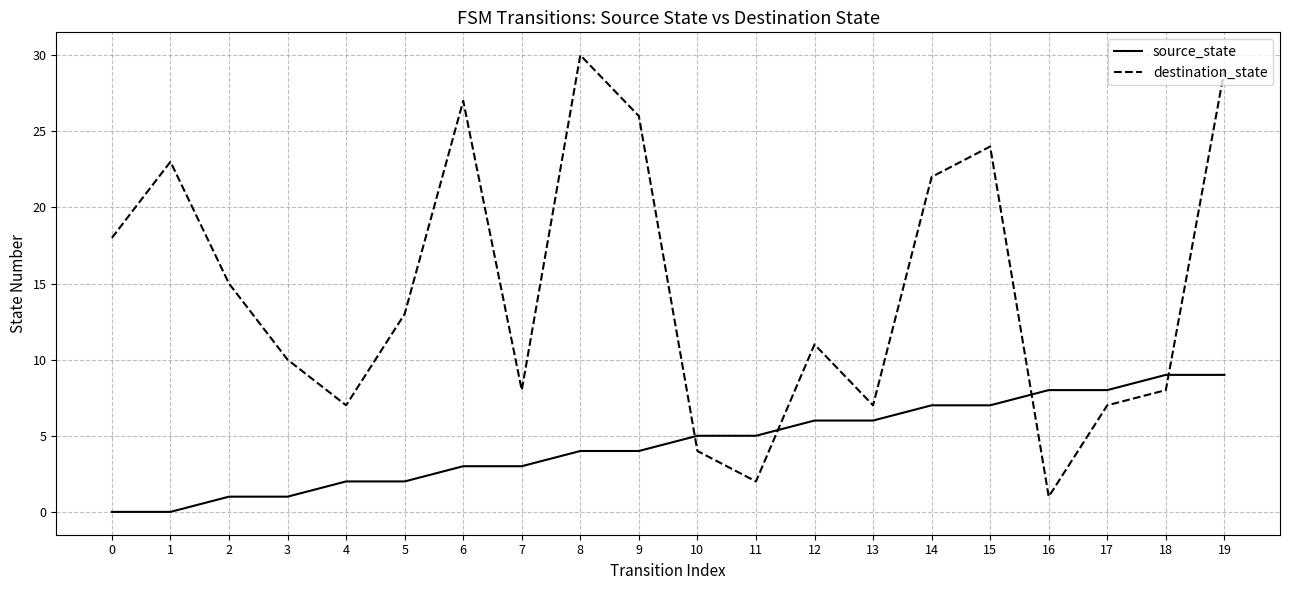

How many times do destination_state and source_state cross each other?

4